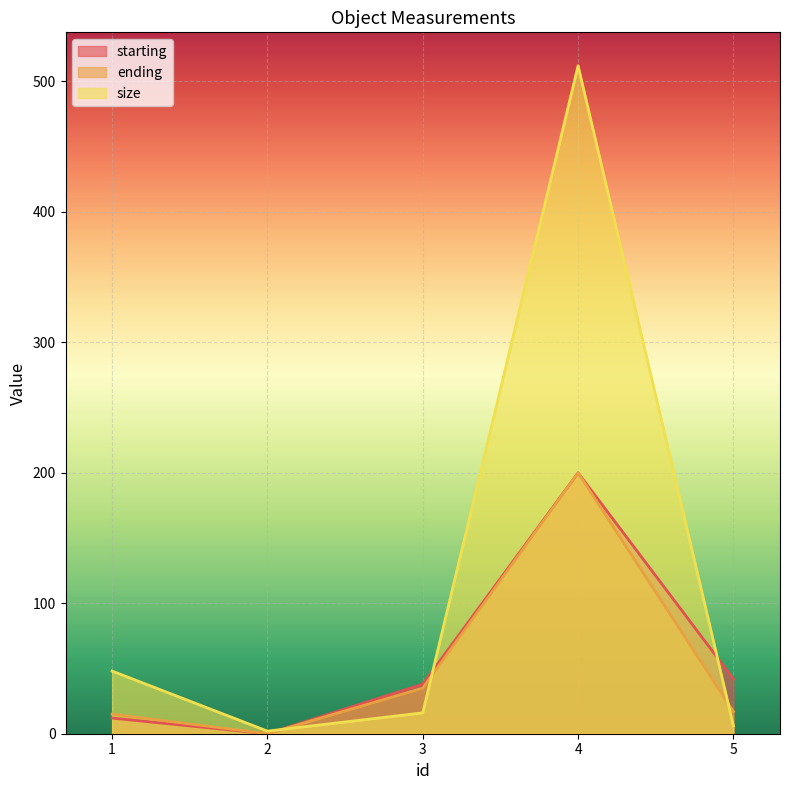

How many values in the size series are below 16?

2